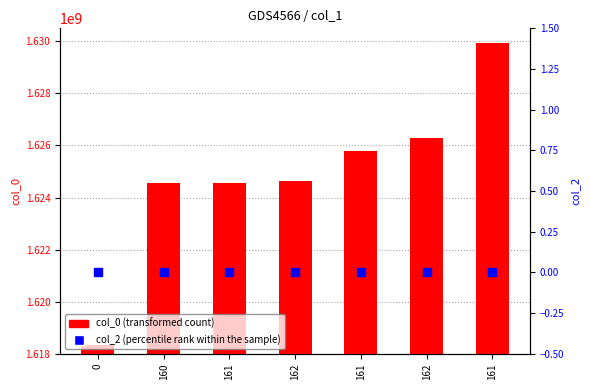

Is the value of col_0 (transformed count) at 161 greater than the value of col_2 (percentile rank within the sample) at 160?

Yes